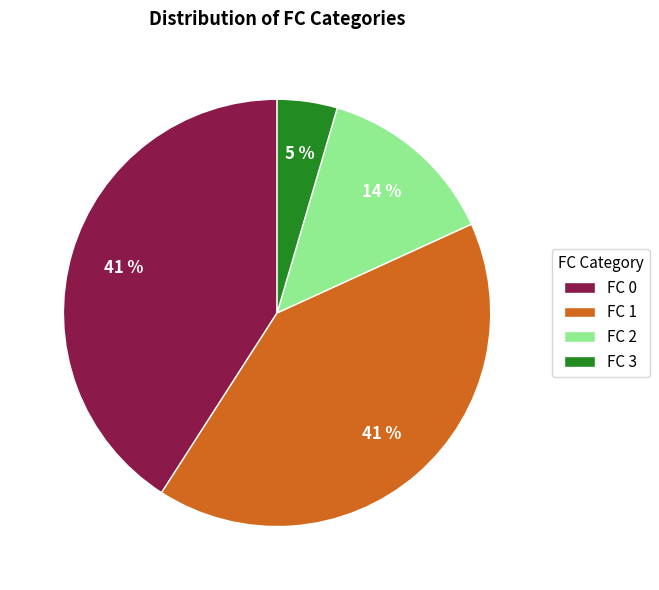

Is it true that FC 3 is 5% of the pie?

True